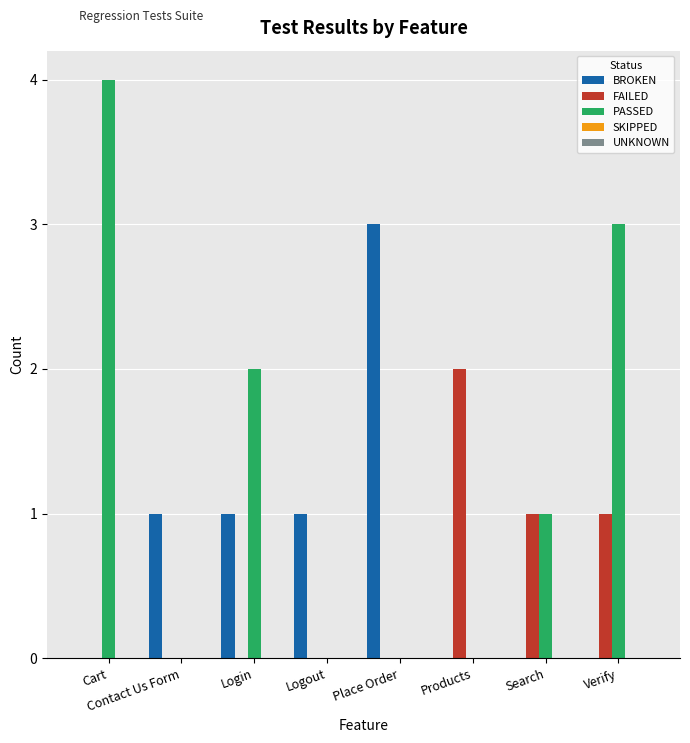

What is the total value across all series at Products?

2